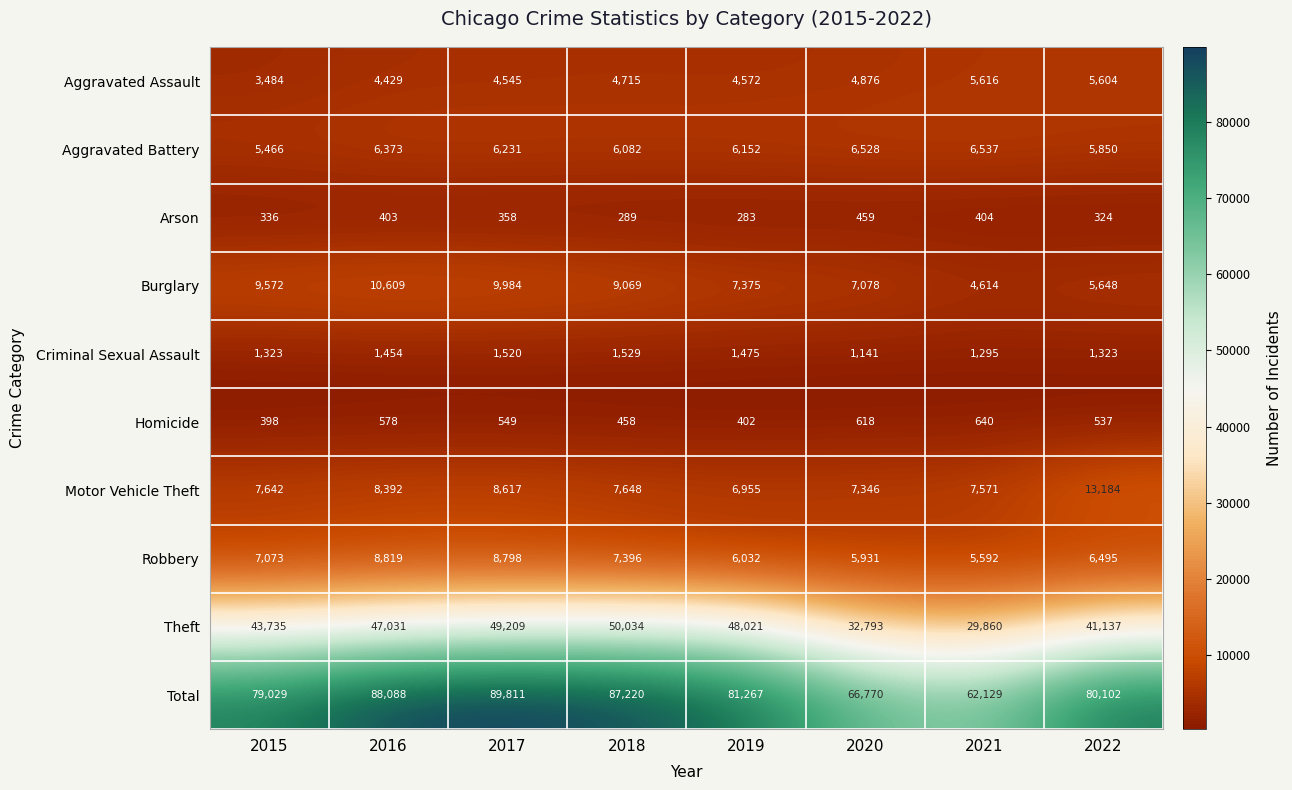

What is the sum of all Homicide values?

4180